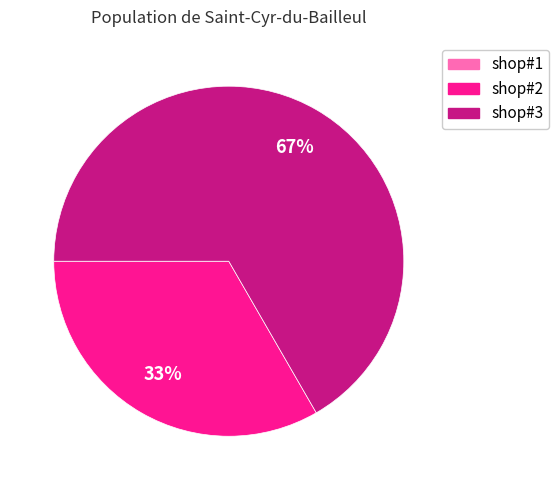

What is the largest slice in the pie chart?

shop#3